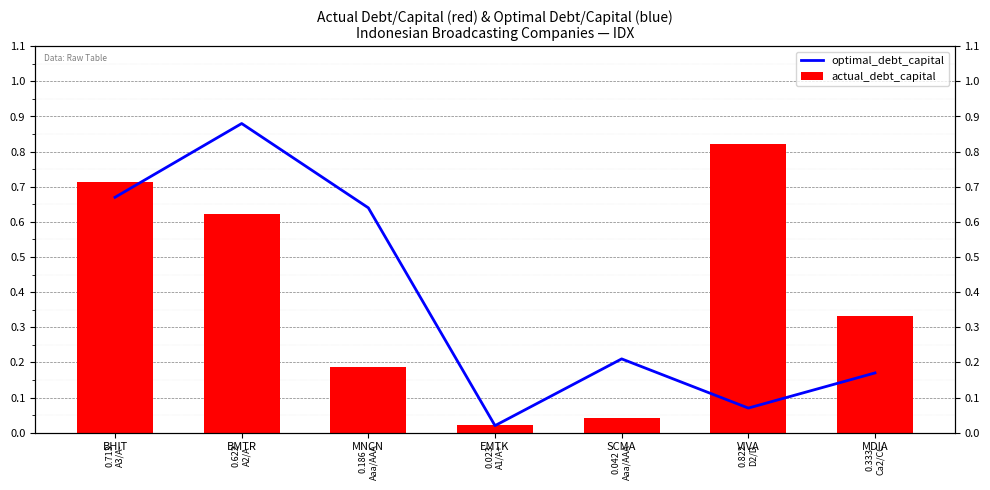

What is the label of the 1st bar from the left?

BHIT